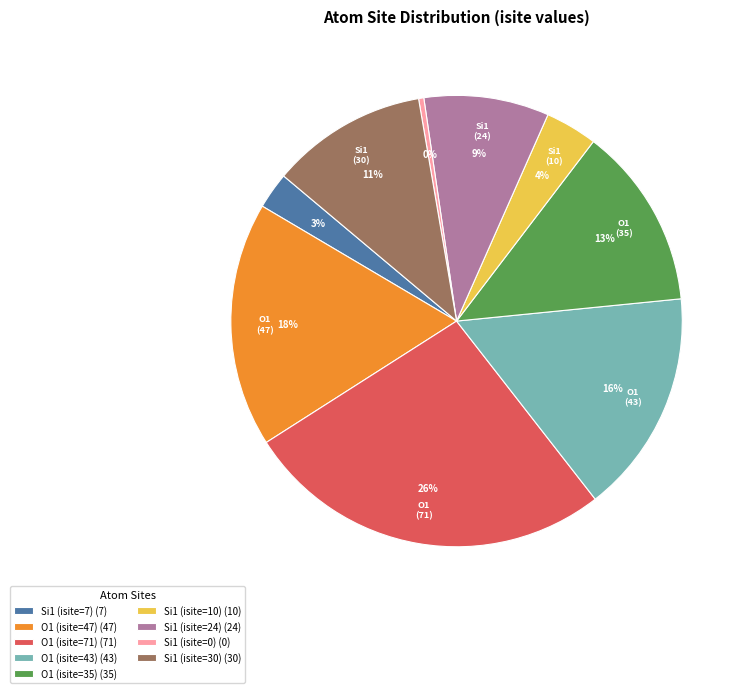

True or false: O1 (isite=43) accounts for 26% of the total.

False